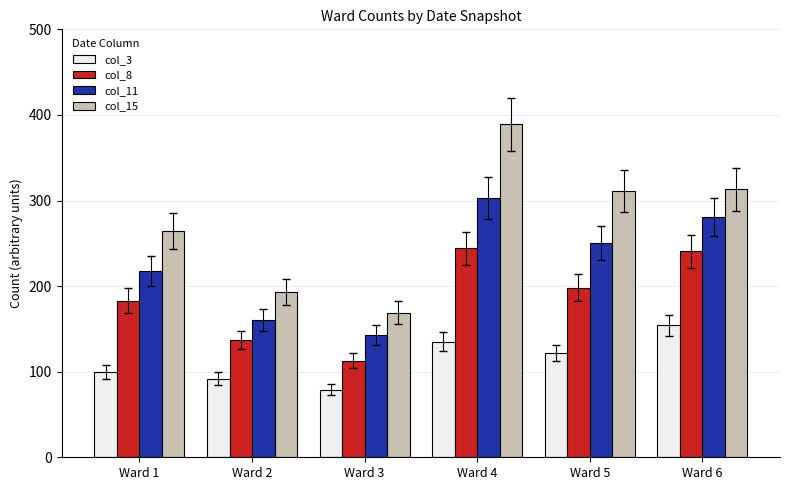

At which category is the sum across all series the highest?

Ward 4